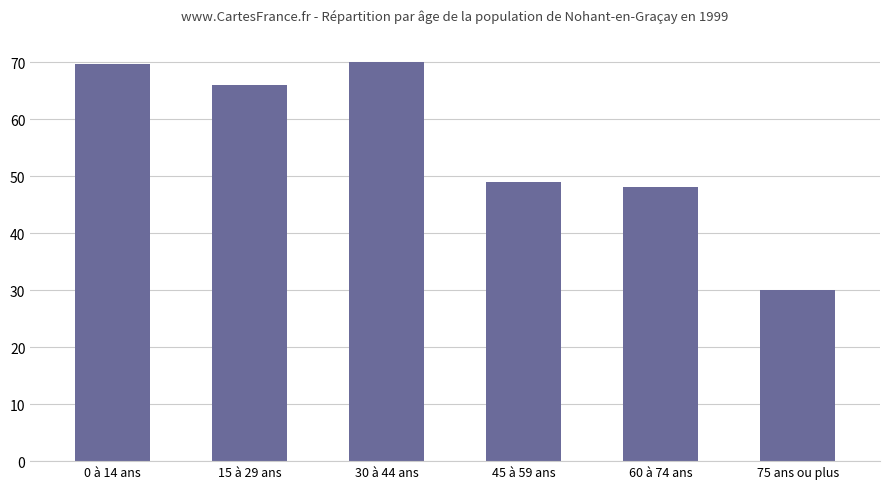

How many bars are there in total?

6